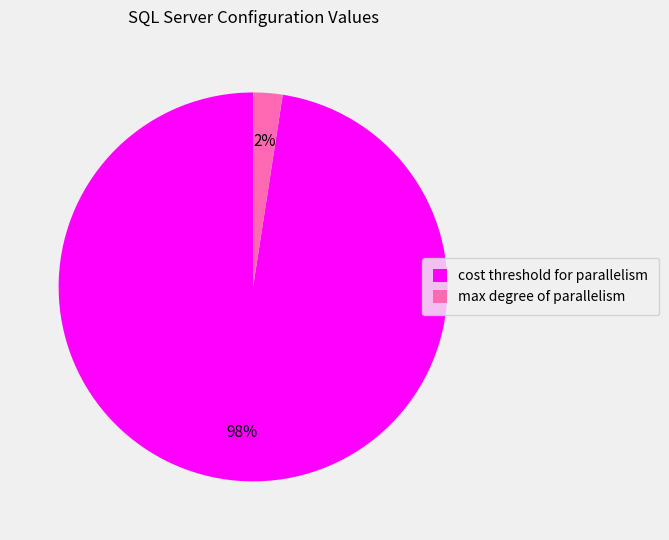

To the nearest percent, what is the combined percentage of cost threshold for parallelism and max degree of parallelism?

100%